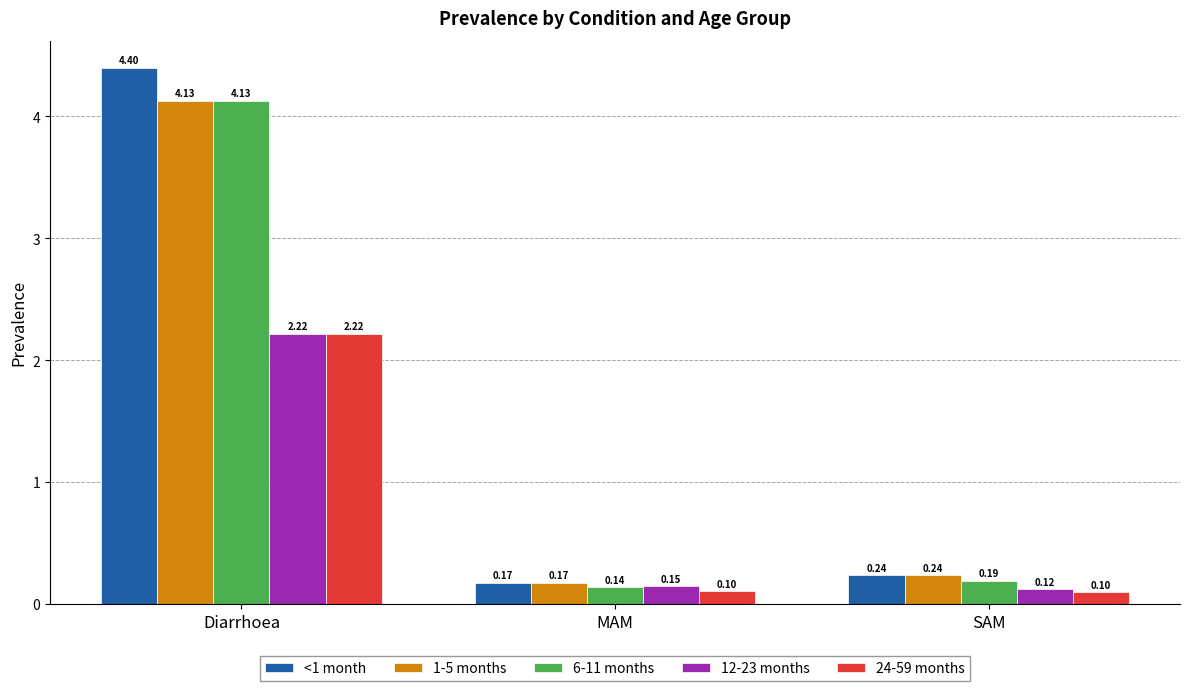

At which label does 1-5 months reach its peak?

Diarrhoea